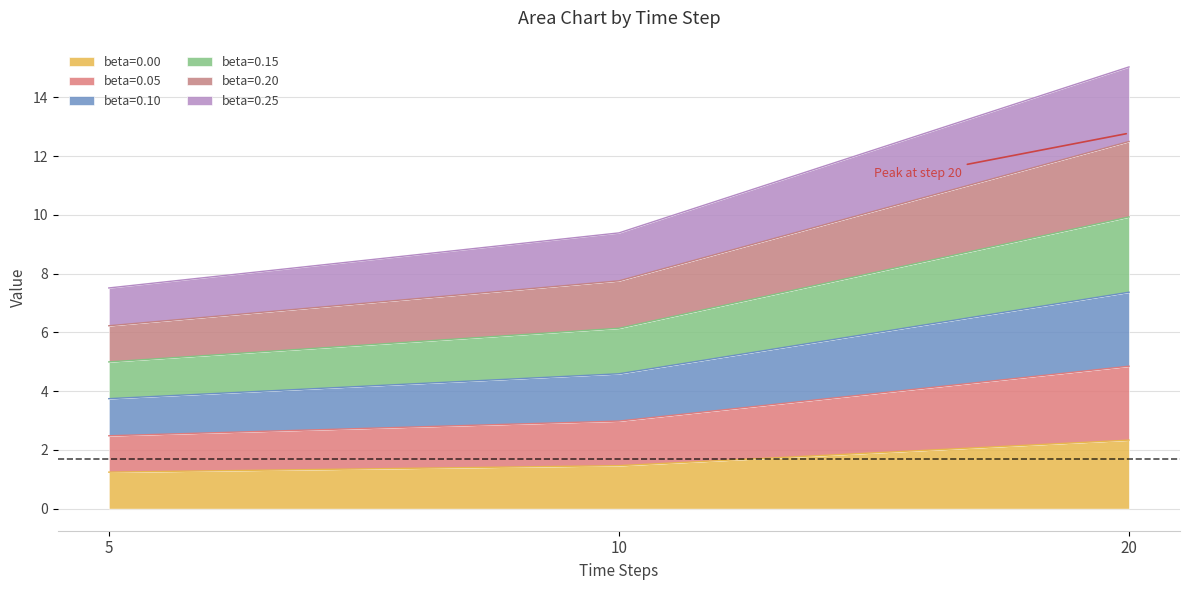

Reading left to right, list the values for the beta=0.00 series.

5=1.2	10=1.5	20=2.3